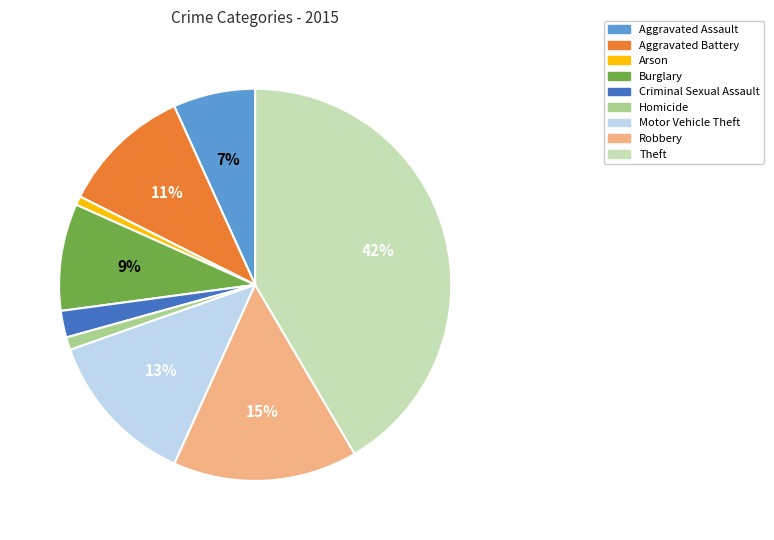

To the nearest percent, what is the difference between the largest and smallest slice percentages?

41%